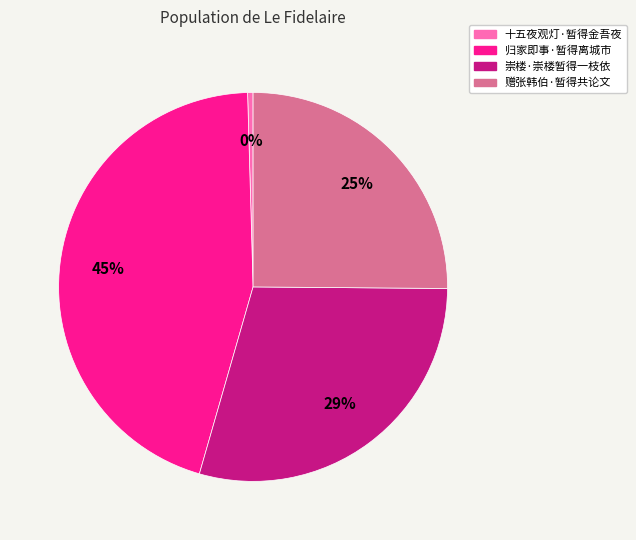

Which has a higher value, 十五夜观灯·暂得金吾夜 or 崇楼·崇楼暂得一枝依?

崇楼·崇楼暂得一枝依